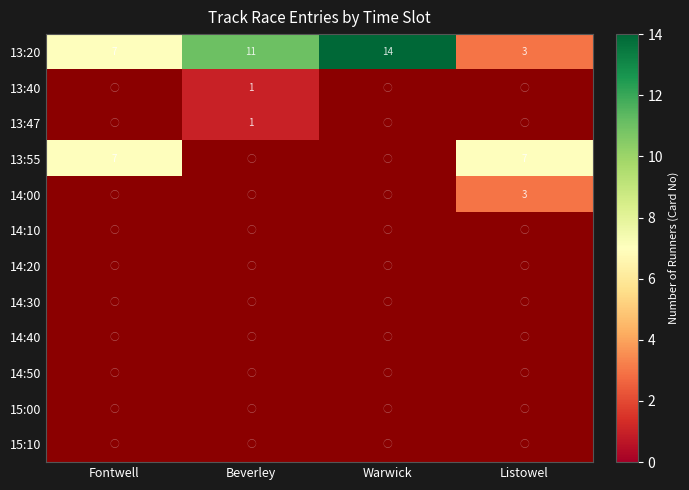

List the labels in order of 13:20 value, largest first.

Warwick, Beverley, Fontwell, Listowel